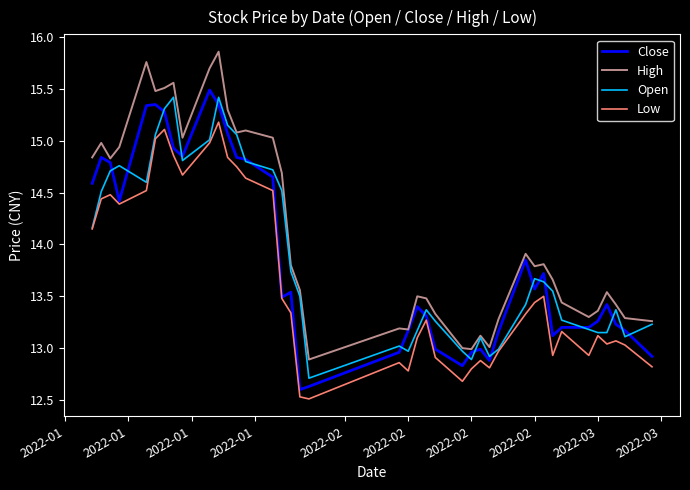

How many values in the Low series exceed 13?

27